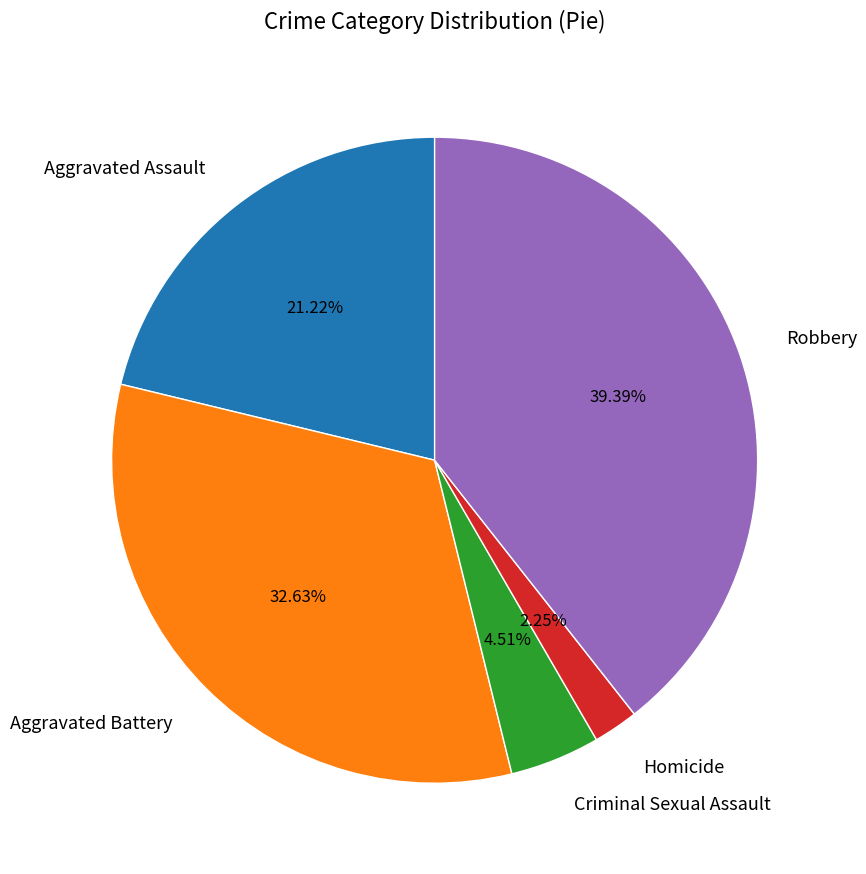

Is there any slice that represents more than half of the pie?

No